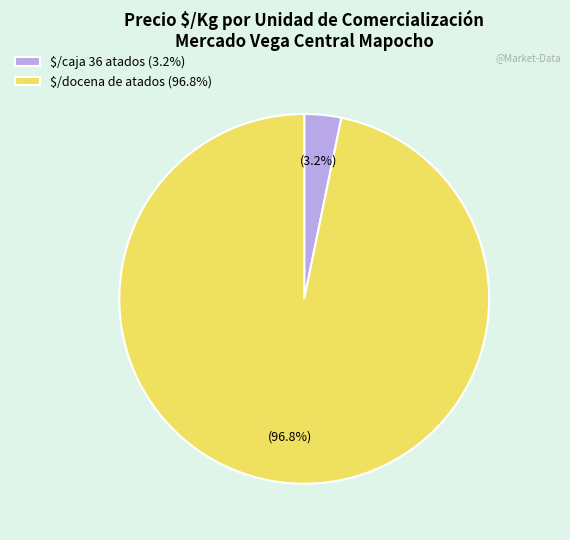

Is there a majority slice in this chart?

Yes